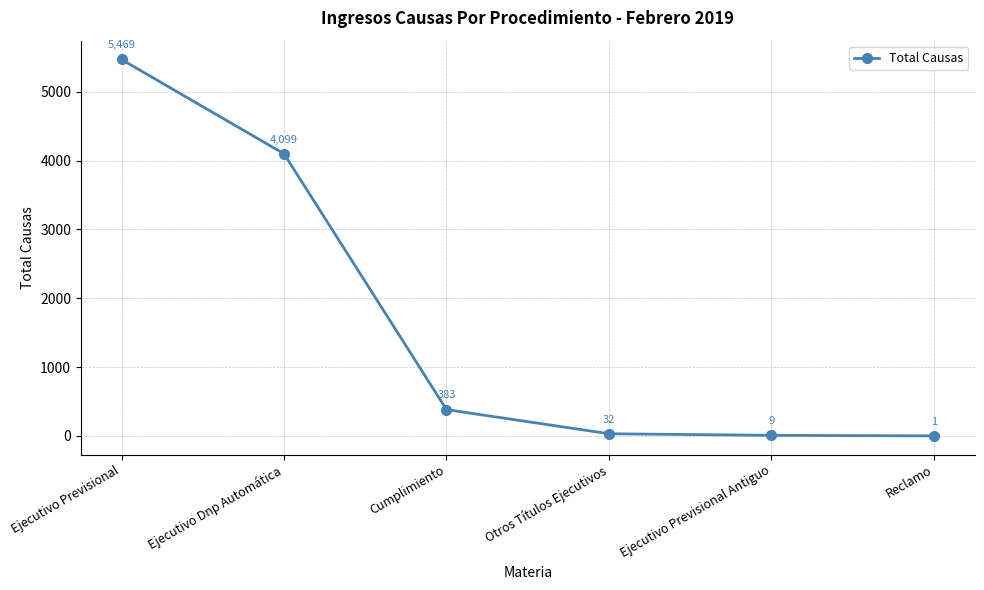

True or false: the data has more than 0 interior local peaks.

False